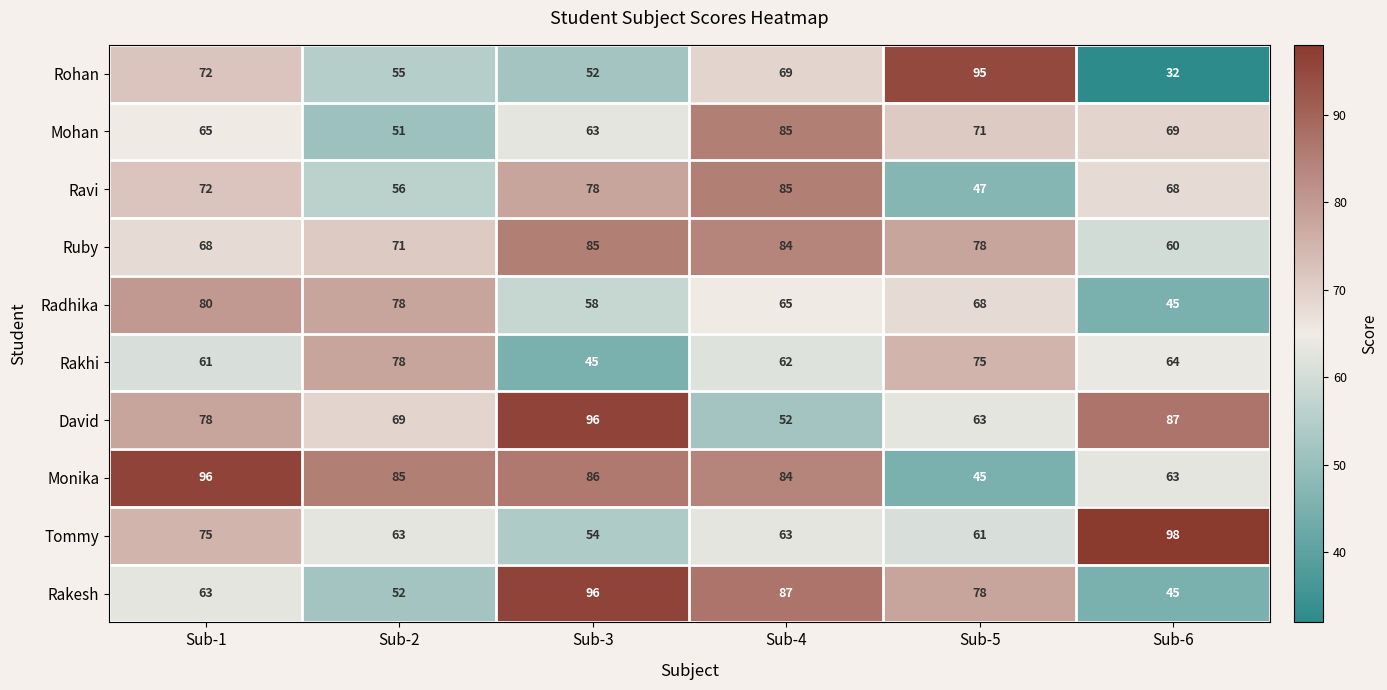

At which category does the chart reach its minimum across all series?

Sub-6